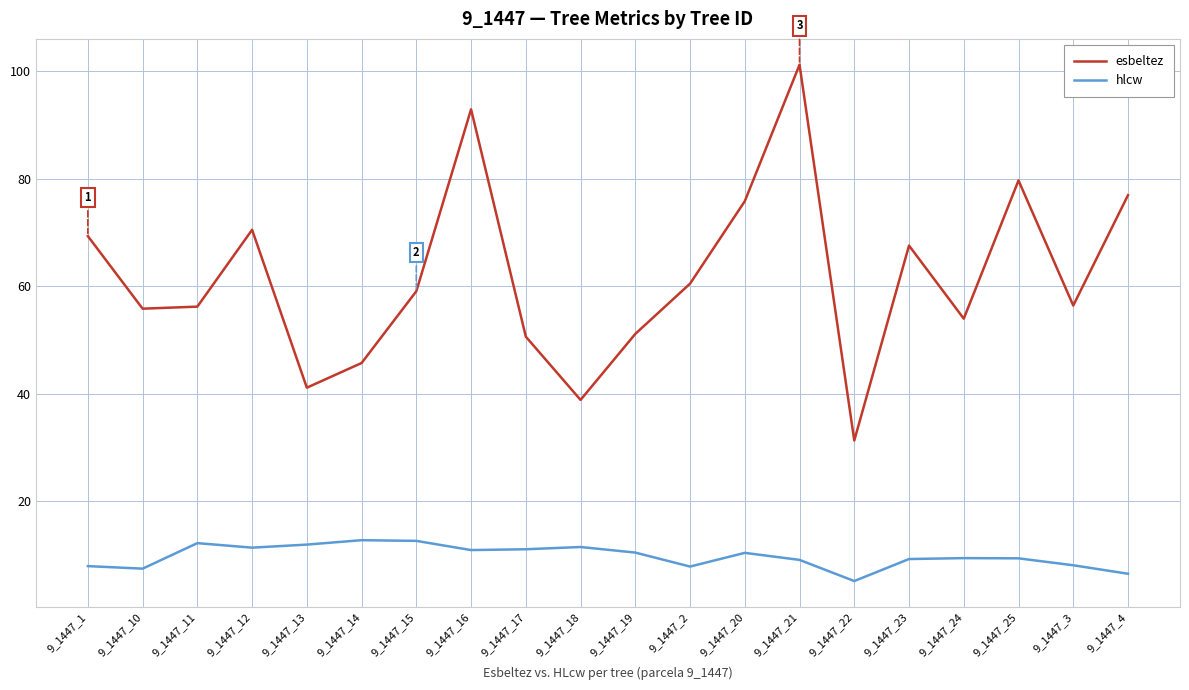

True or false: esbeltez and hlcw cross at least once.

False